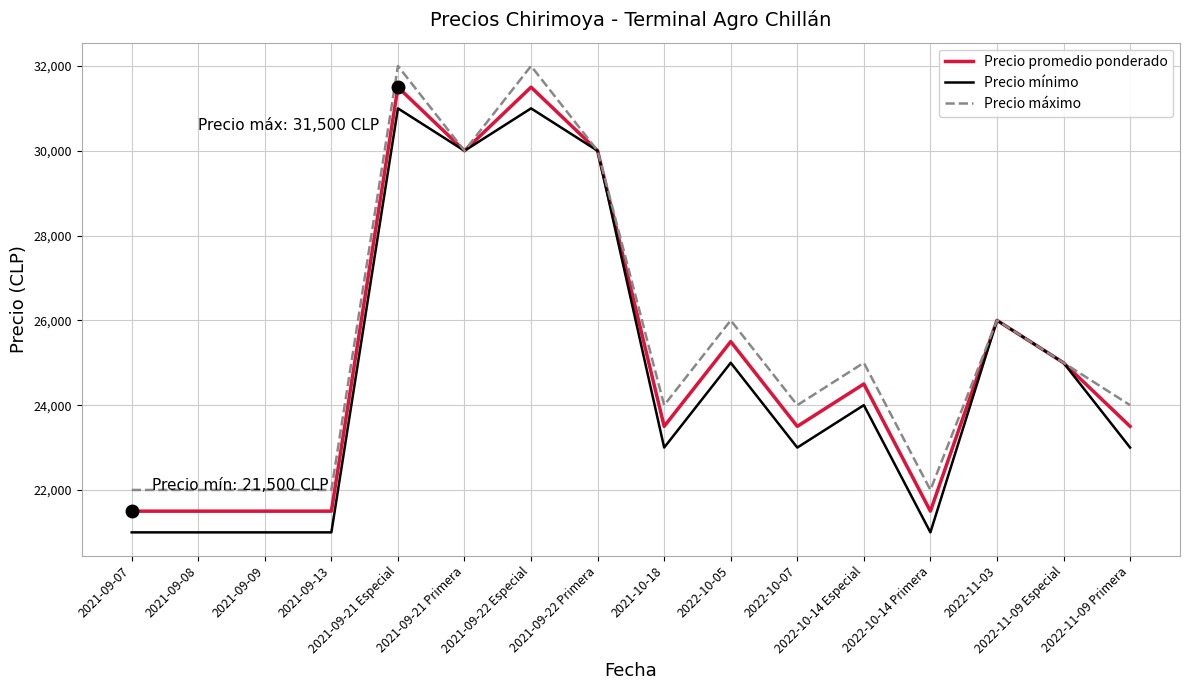

What is the difference between the maximum and minimum values in the Precio mínimo series?

10000